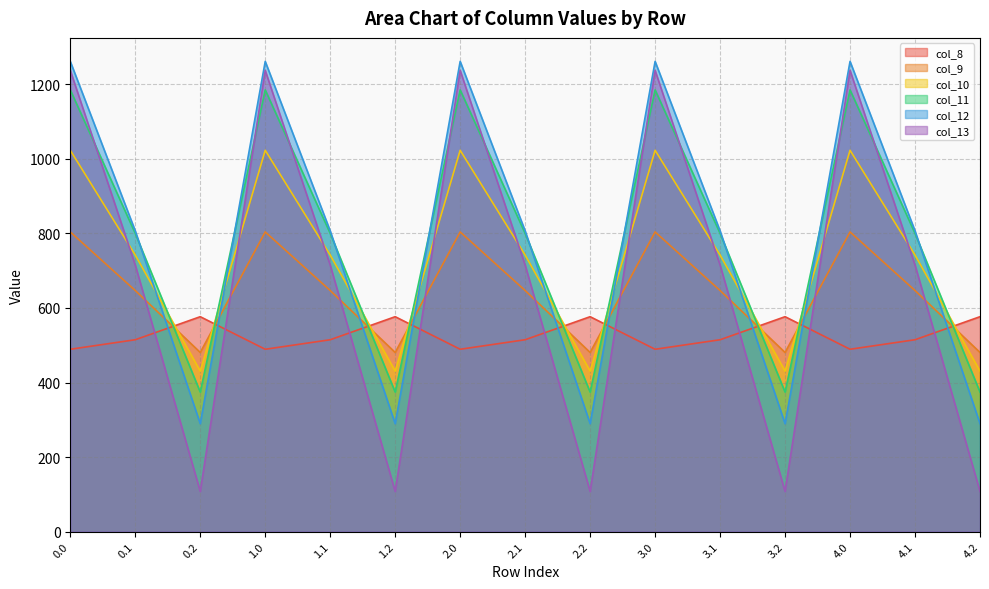

True or false: col_9 has a value of 171.0 at 2.0.

False